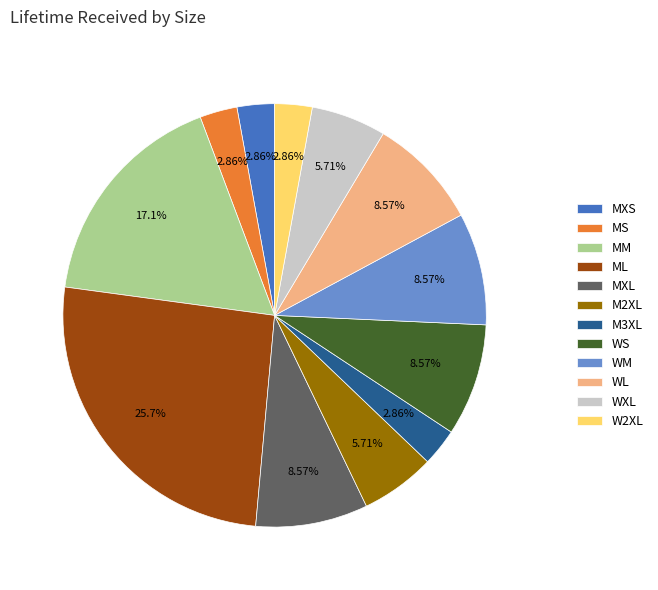

Count the number of slices in the pie.

12